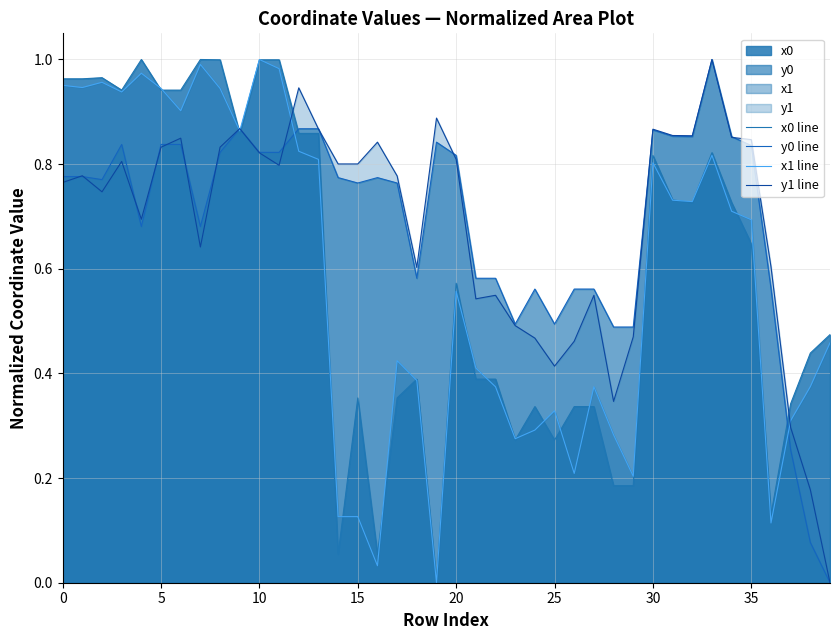

What is the sum of the y0 line values at 23 and 12?

1.4